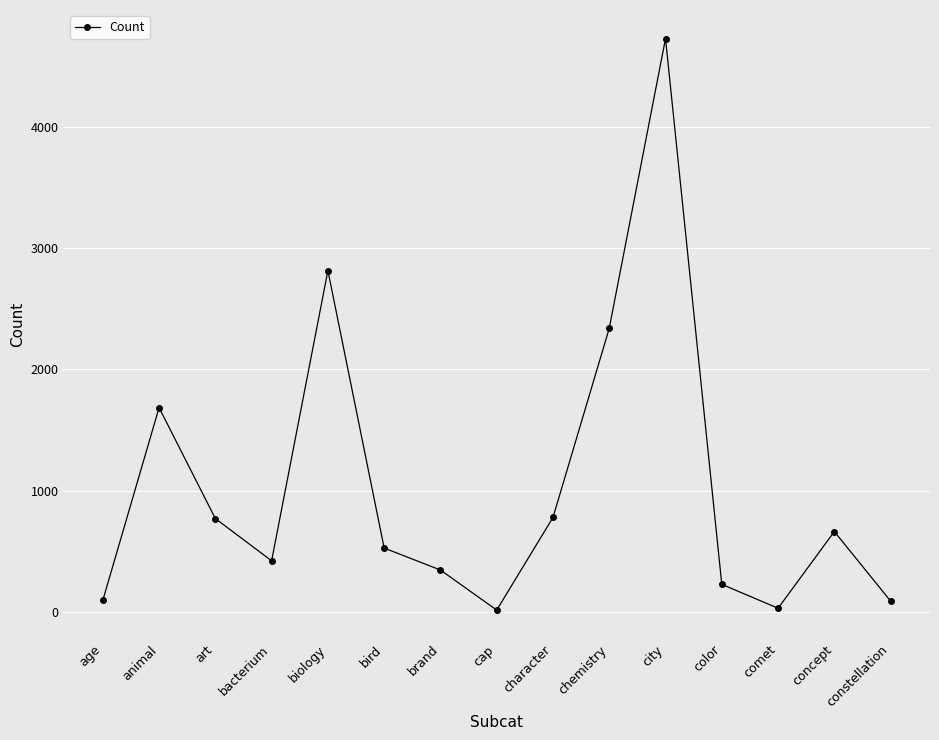

What is the sum of all values?

15543